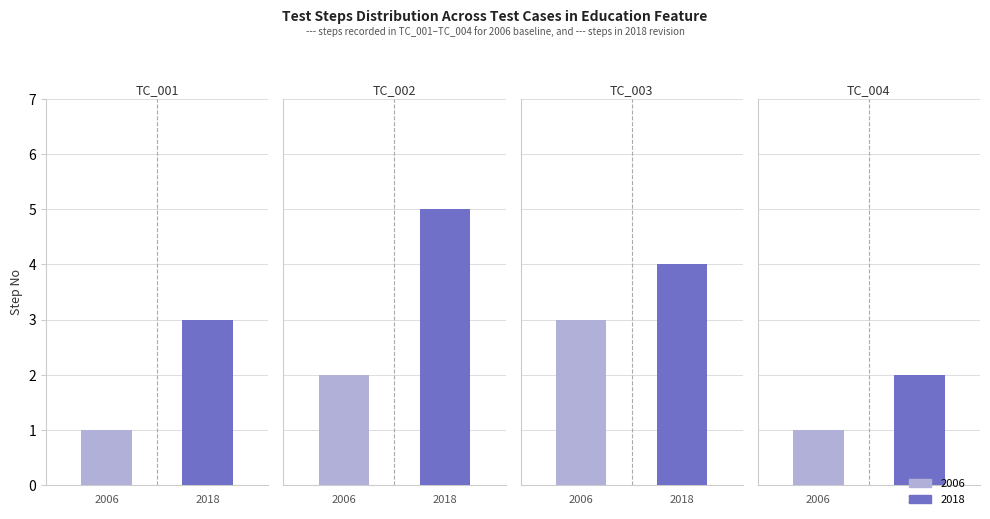

Are the bars grouped side by side (vs. stacked)?

Yes